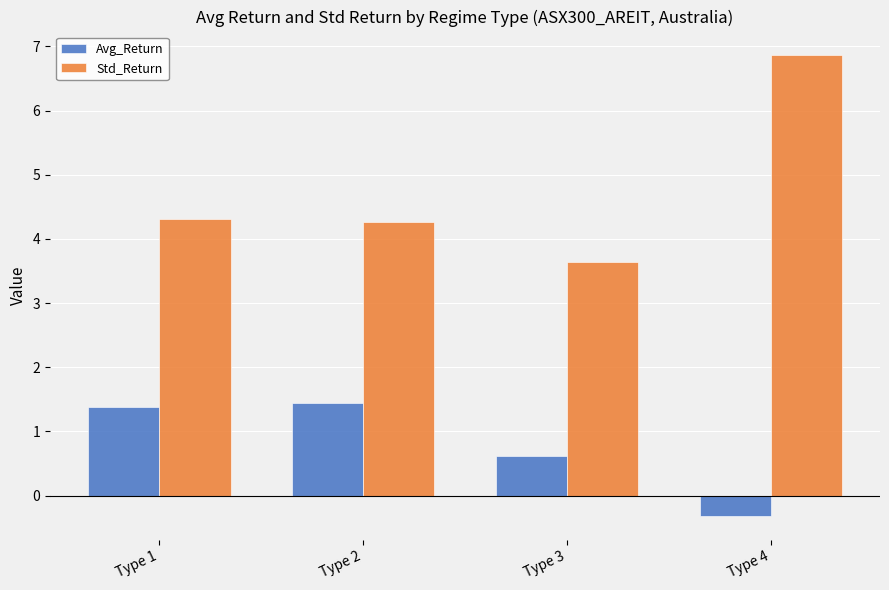

What are all the series names shown in the legend?

Avg_Return, Std_Return